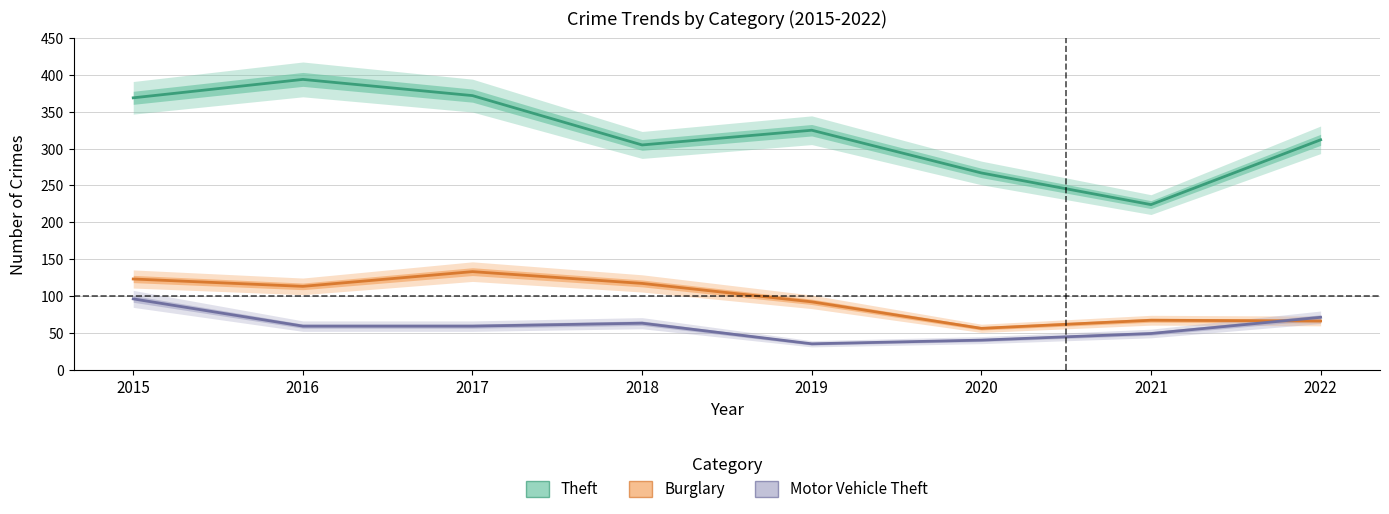

At which label is Burglary closest to 94?

2019